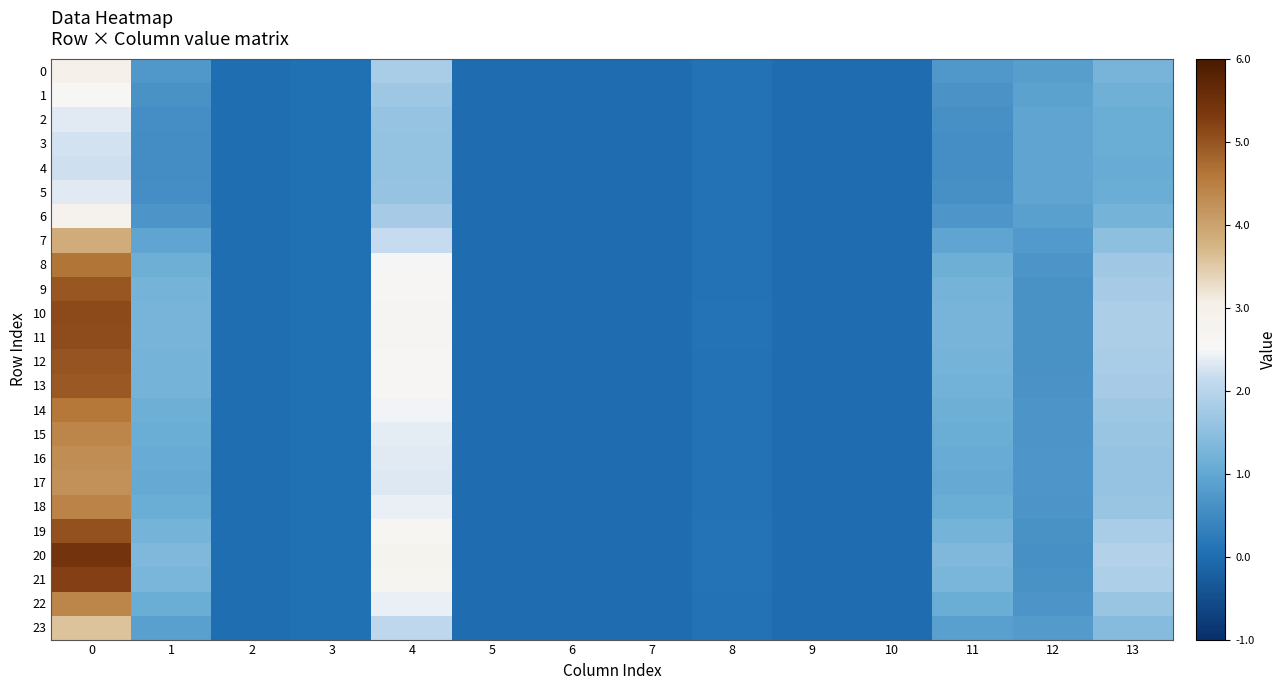

Reading left to right, extract all data points from this chart.

0: 0=3.0	1=0.7	2=0.0	3=0.0	4=1.8	5=0.0	6=0.0	7=0.0	8=0.1	9=0.0	10=0.0	11=0.7	12=0.9	13=1.3
1: 0=2.6	1=0.6	2=0.0	3=0.0	4=1.7	5=0.0	6=0.0	7=0.0	8=0.1	9=0.0	10=0.0	11=0.6	12=0.9	13=1.2
2: 0=2.3	1=0.6	2=0.0	3=0.0	4=1.6	5=0.0	6=0.0	7=0.0	8=0.1	9=0.0	10=0.0	11=0.6	12=0.9	13=1.1
3: 0=2.2	1=0.5	2=0.0	3=0.0	4=1.6	5=0.0	6=0.0	7=0.0	8=0.1	9=0.0	10=0.0	11=0.6	12=1.0	13=1.1
4: 0=2.2	1=0.5	2=0.0	3=0.0	4=1.6	5=0.0	6=0.0	7=0.0	8=0.1	9=0.0	10=0.0	11=0.6	12=1.0	13=1.1
5: 0=2.3	1=0.6	2=0.0	3=0.0	4=1.6	5=0.0	6=0.0	7=0.0	8=0.1	9=0.0	10=0.0	11=0.6	12=0.9	13=1.1
6: 0=2.8	1=0.7	2=0.0	3=0.0	4=1.8	5=0.0	6=0.0	7=0.0	8=0.1	9=0.0	10=0.0	11=0.7	12=0.9	13=1.2
7: 0=3.9	1=0.9	2=0.0	3=0.1	4=2.2	5=0.0	6=0.0	7=0.0	8=0.1	9=0.0	10=0.0	11=1.0	12=0.8	13=1.5
8: 0=4.6	1=1.1	2=0.0	3=0.1	4=2.5	5=0.0	6=0.0	7=0.0	8=0.1	9=0.0	10=0.0	11=1.1	12=0.7	13=1.7
9: 0=5.0	1=1.2	2=0.0	3=0.1	4=2.6	5=0.0	6=0.0	7=0.0	8=0.1	9=0.0	10=0.0	11=1.2	12=0.6	13=1.8
10: 0=5.1	1=1.3	2=0.0	3=0.1	4=2.7	5=0.0	6=0.0	7=0.0	8=0.1	9=0.0	10=0.0	11=1.3	12=0.6	13=1.9
11: 0=5.1	1=1.3	2=0.0	3=0.1	4=2.7	5=0.0	6=0.0	7=0.0	8=0.1	9=0.0	10=0.0	11=1.3	12=0.6	13=1.8
12: 0=5.0	1=1.2	2=0.0	3=0.1	4=2.6	5=0.0	6=0.0	7=0.0	8=0.1	9=0.0	10=0.0	11=1.2	12=0.6	13=1.8
13: 0=4.9	1=1.2	2=0.0	3=0.1	4=2.6	5=0.0	6=0.0	7=0.0	8=0.1	9=0.0	10=0.0	11=1.2	12=0.6	13=1.8
14: 0=4.6	1=1.1	2=0.0	3=0.1	4=2.5	5=0.0	6=0.0	7=0.0	8=0.1	9=0.0	10=0.0	11=1.1	12=0.7	13=1.7
15: 0=4.4	1=1.1	2=0.0	3=0.1	4=2.4	5=0.0	6=0.0	7=0.0	8=0.1	9=0.0	10=0.0	11=1.1	12=0.7	13=1.6
16: 0=4.3	1=1.1	2=0.0	3=0.1	4=2.3	5=0.0	6=0.0	7=0.0	8=0.1	9=0.0	10=0.0	11=1.1	12=0.7	13=1.6
17: 0=4.2	1=1.0	2=0.0	3=0.1	4=2.3	5=0.0	6=0.0	7=0.0	8=0.1	9=0.0	10=0.0	11=1.0	12=0.7	13=1.6
18: 0=4.4	1=1.1	2=0.0	3=0.1	4=2.4	5=0.0	6=0.0	7=0.0	8=0.1	9=0.0	10=0.0	11=1.1	12=0.7	13=1.7
19: 0=5.0	1=1.2	2=0.0	3=0.1	4=2.6	5=0.0	6=0.0	7=0.0	8=0.1	9=0.0	10=0.0	11=1.2	12=0.6	13=1.8
20: 0=5.4	1=1.3	2=0.0	3=0.1	4=2.8	5=0.0	6=0.0	7=0.0	8=0.1	9=0.0	10=0.0	11=1.3	12=0.6	13=1.9
21: 0=5.2	1=1.3	2=0.0	3=0.1	4=2.7	5=0.0	6=0.0	7=0.0	8=0.1	9=0.0	10=0.0	11=1.3	12=0.6	13=1.9
22: 0=4.4	1=1.1	2=0.0	3=0.1	4=2.4	5=0.0	6=0.0	7=0.0	8=0.1	9=0.0	10=0.0	11=1.1	12=0.7	13=1.6
23: 0=3.6	1=0.9	2=0.0	3=0.0	4=2.1	5=0.0	6=0.0	7=0.0	8=0.1	9=0.0	10=0.0	11=0.9	12=0.8	13=1.4